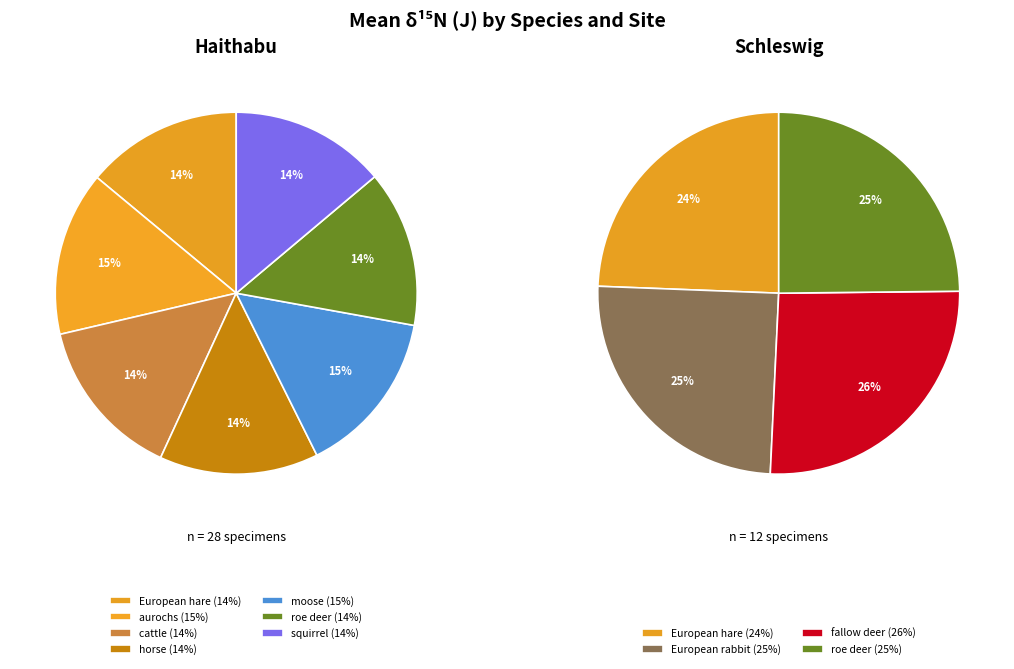

To the nearest percent, what is the difference between the largest and smallest slice percentages?

1%